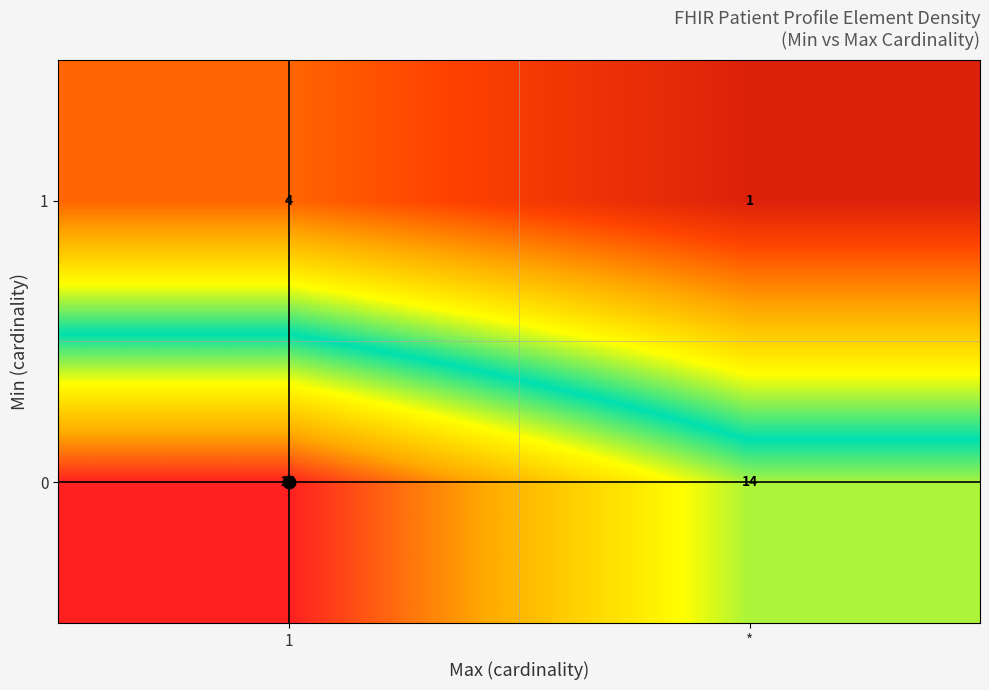

Rank the series by their maximum value, from lowest to highest.

1, 0